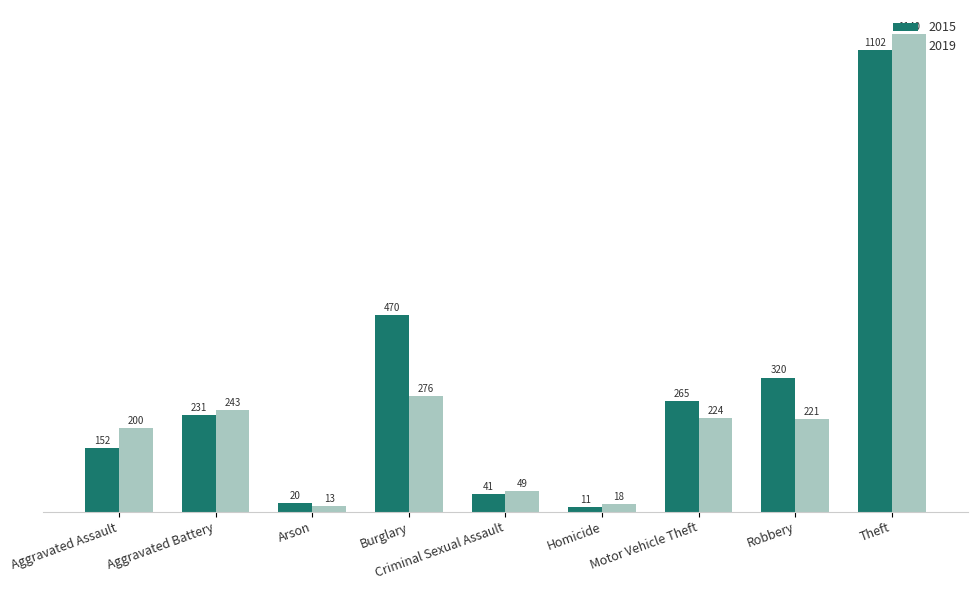

Reading left to right, transcribe all the data shown in this chart.

2015: Aggravated Assault=152	Aggravated Battery=231	Arson=20	Burglary=470	Criminal Sexual Assault=41	Homicide=11	Motor Vehicle Theft=265	Robbery=320	Theft=1102
2019: Aggravated Assault=200	Aggravated Battery=243	Arson=13	Burglary=276	Criminal Sexual Assault=49	Homicide=18	Motor Vehicle Theft=224	Robbery=221	Theft=1140